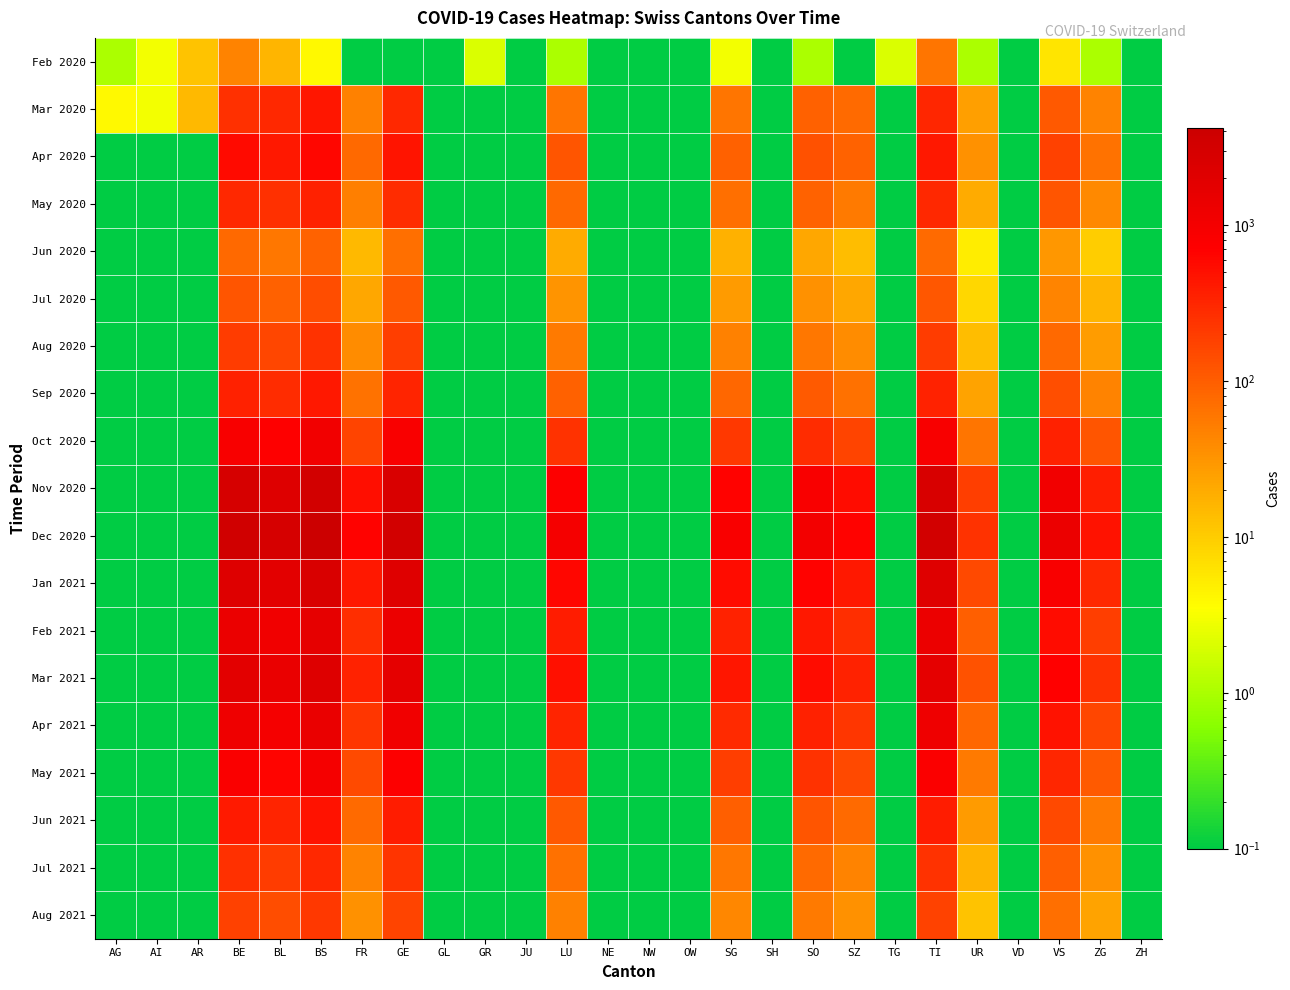

How many categories are shown in the chart?

26